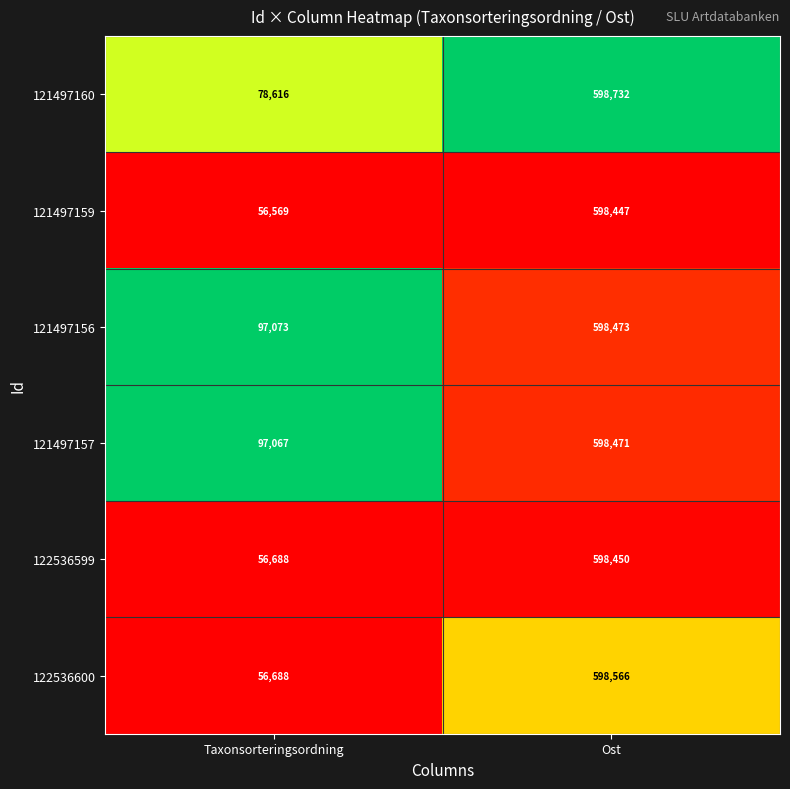

Which series has the largest total across all categories?

121497156